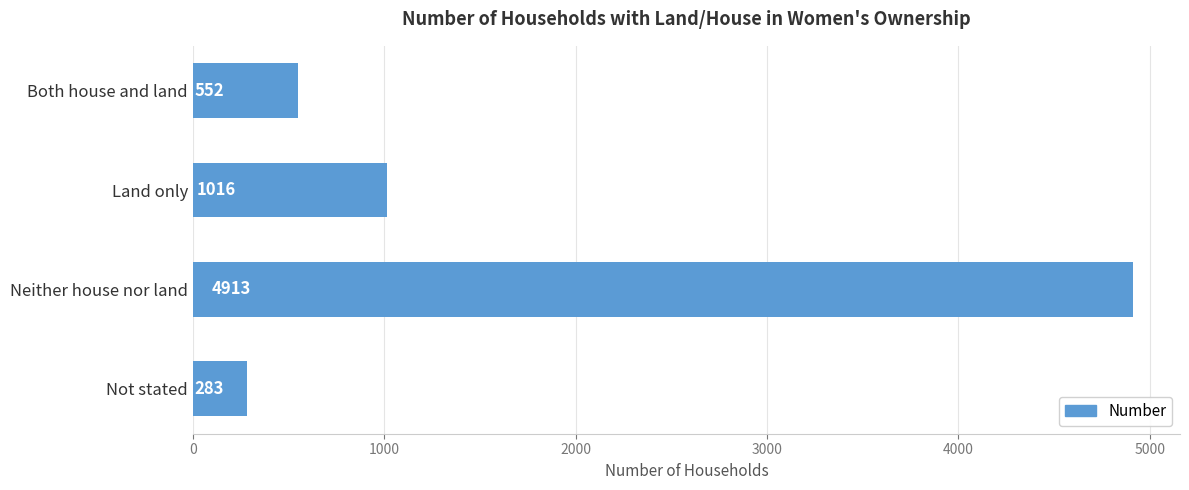

How many data points does each series have?

4